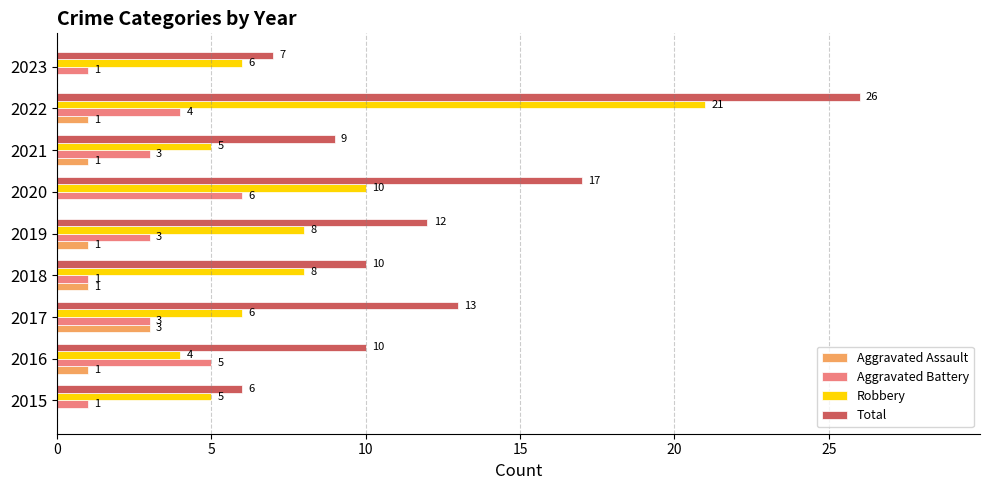

The Aggravated Battery series shows 2 at 2023. True or false?

False